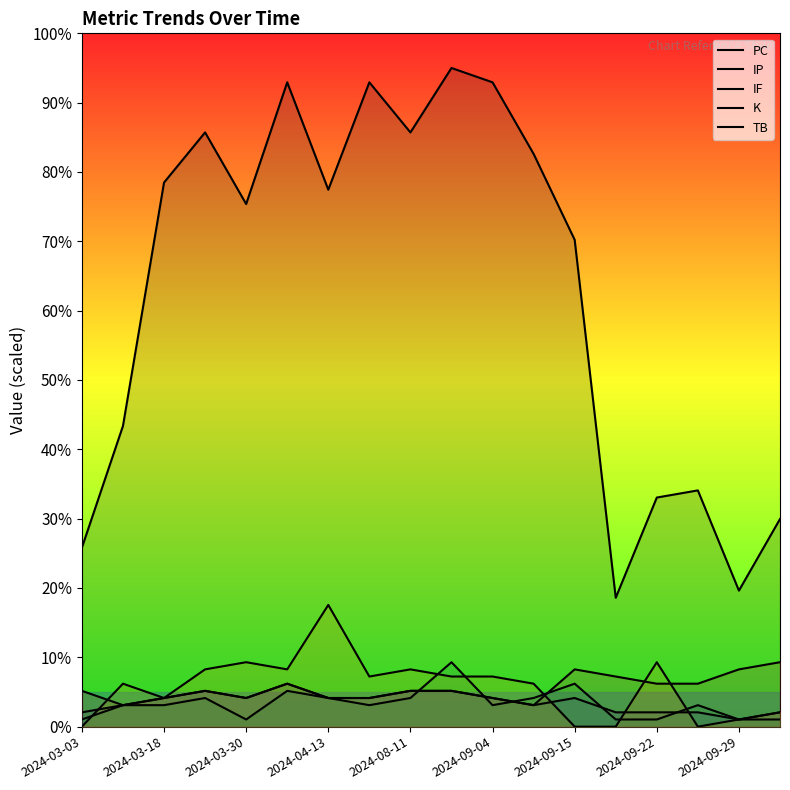

At which category does the chart reach its peak across all series?

9